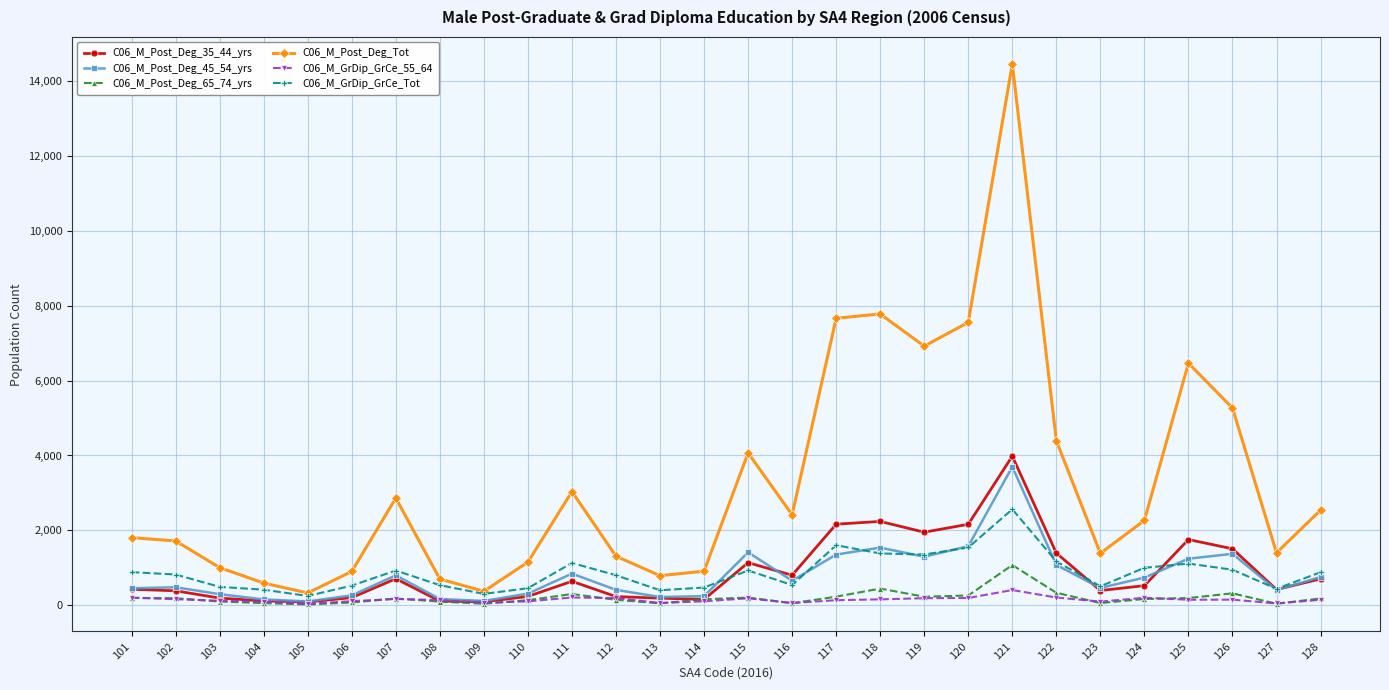

What is the difference between the maximum and minimum values in the C06_M_Post_Deg_65_74_yrs series?

1051